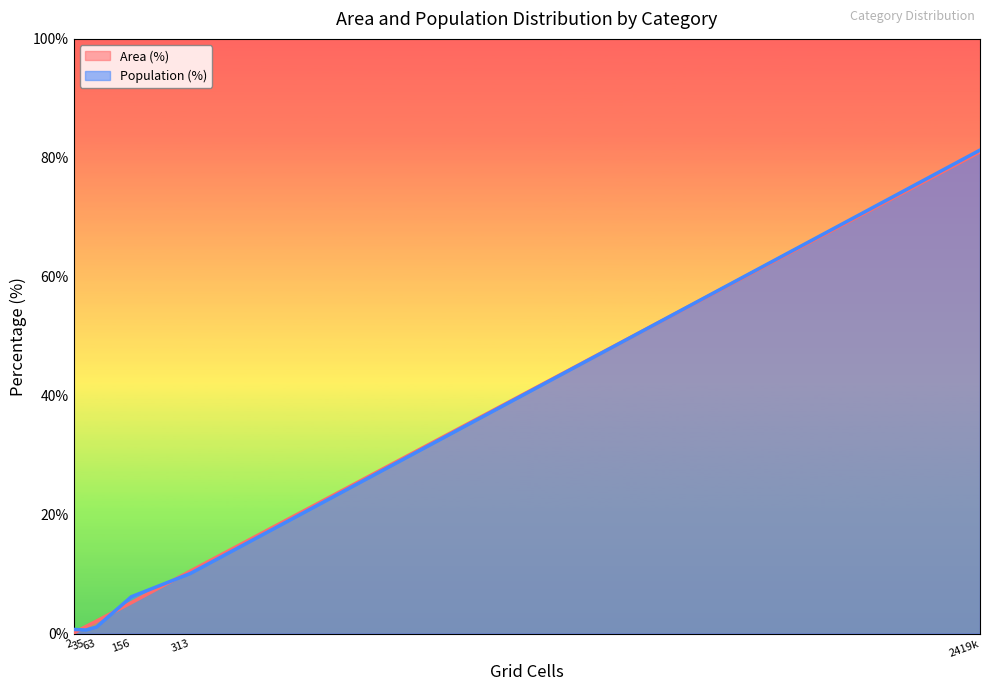

The Population (%) series shows 8.7 at Medium (20-30 min). True or false?

False